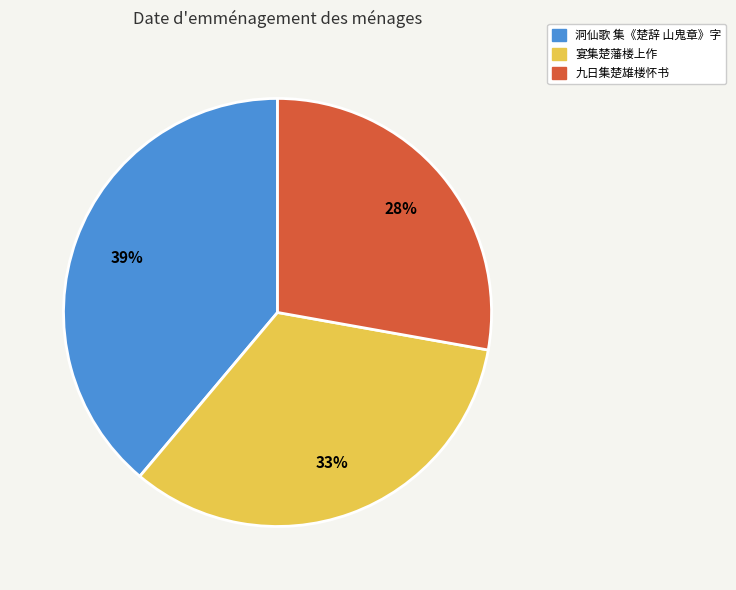

To the nearest percent, what is the combined percentage of 洞仙歌 集《楚辞 山鬼章》字 and 宴集楚藩楼上作?

72%